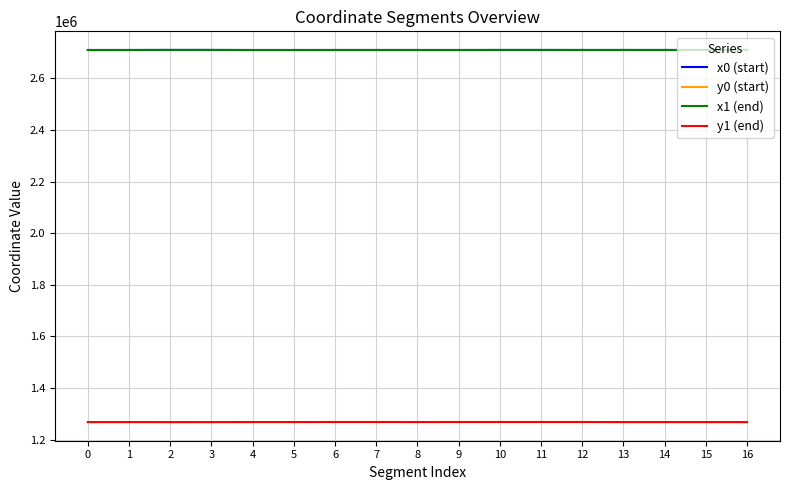

What is the minimum value shown in the chart?

1267434.6